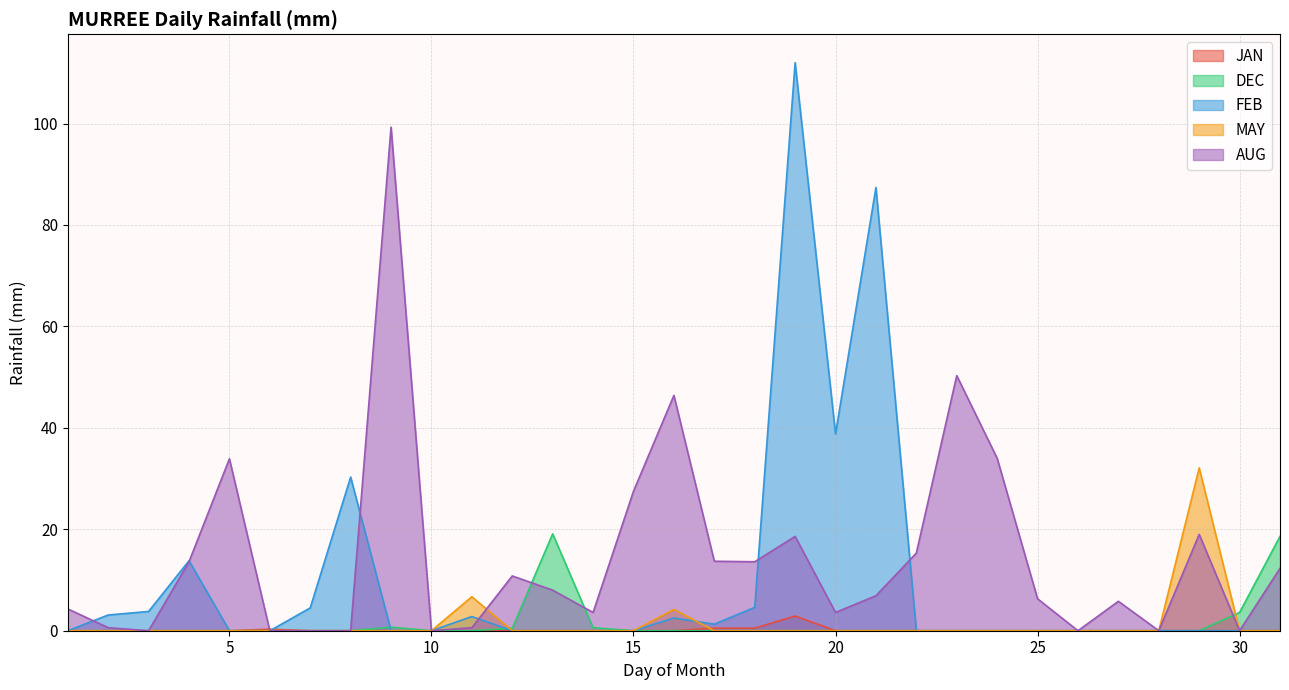

What is the greatest value displayed?

112.0